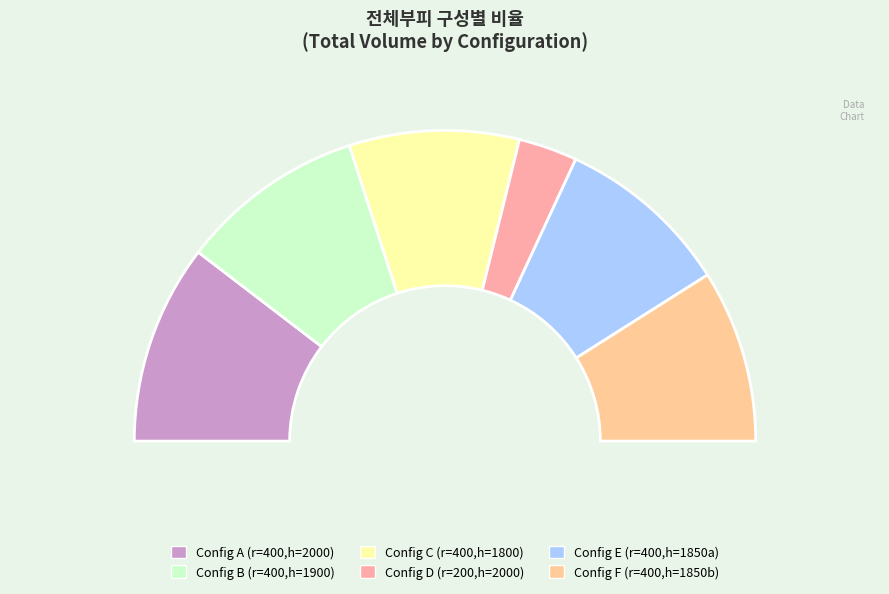

Does any single category account for the majority?

No